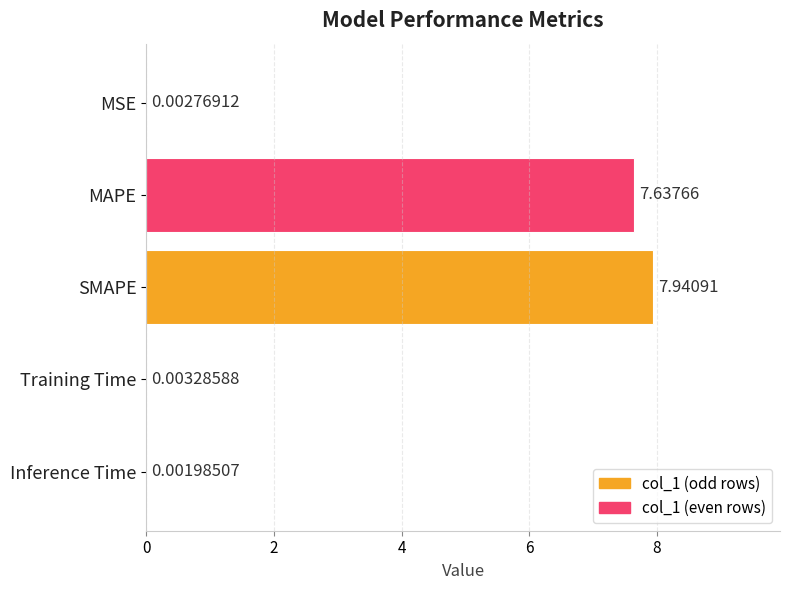

What is the sum of all values?

15.6